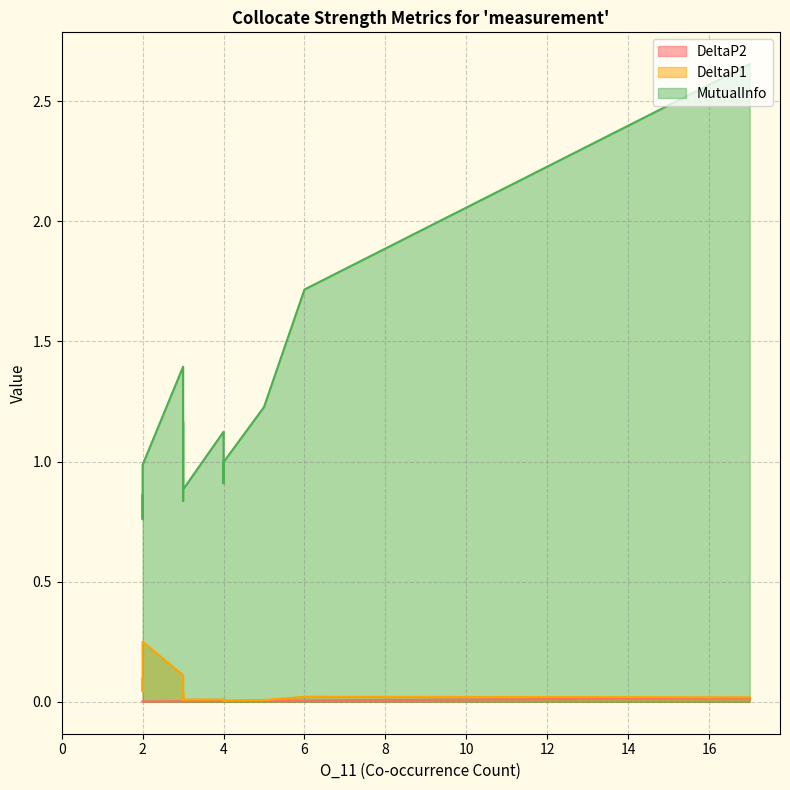

Which series changed the most between accurate and mean?

MutualInfo